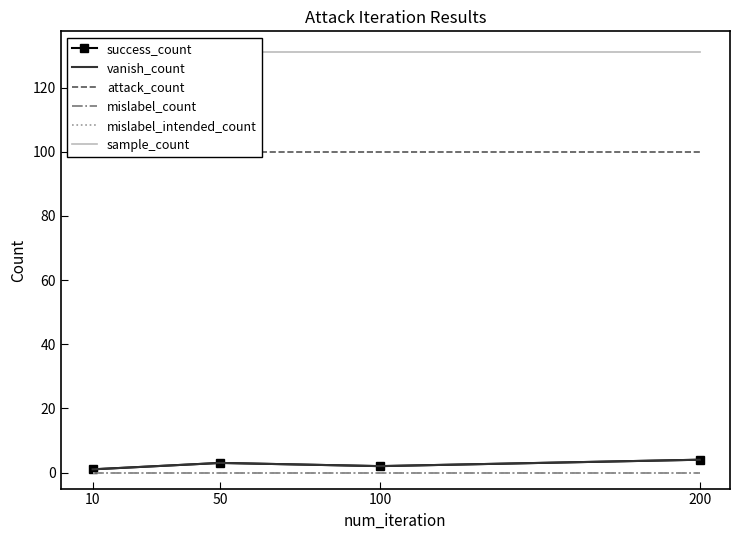

What is the greatest value displayed?

131